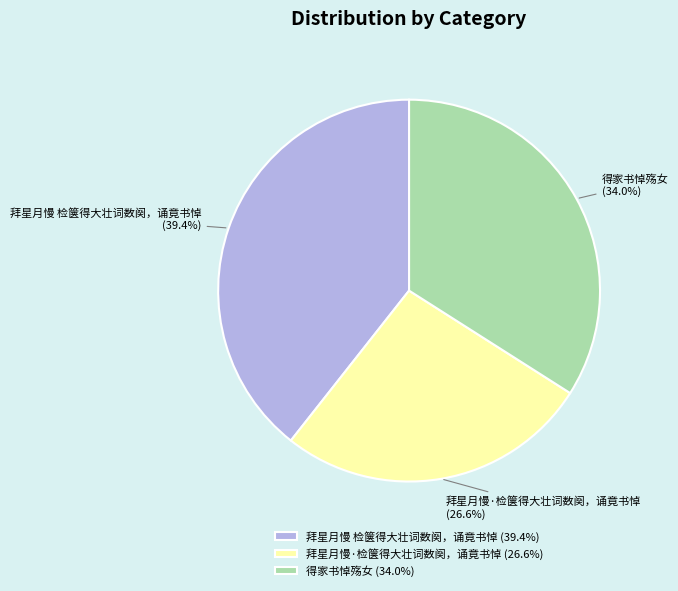

What percentage is the 拜星月慢·检箧得大壮词数阕，诵竟书悼 slice, to the nearest percent?

27%